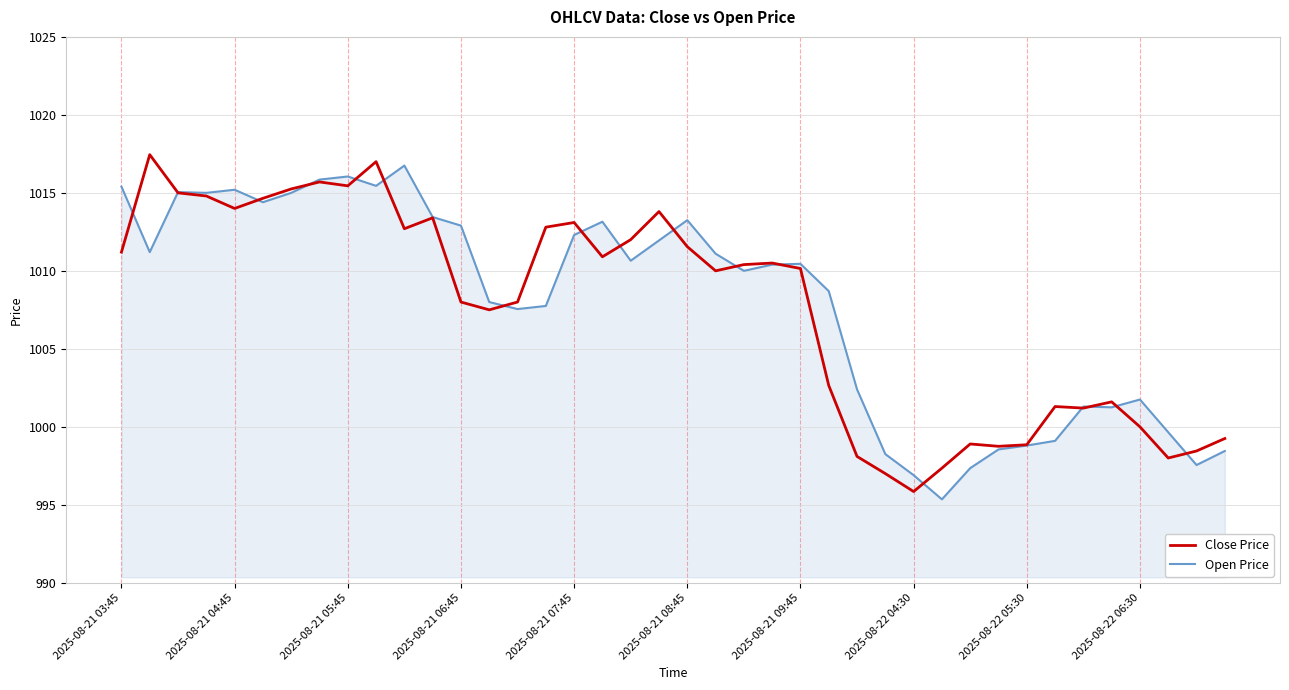

What is the minimum value for Open Price?

995.3